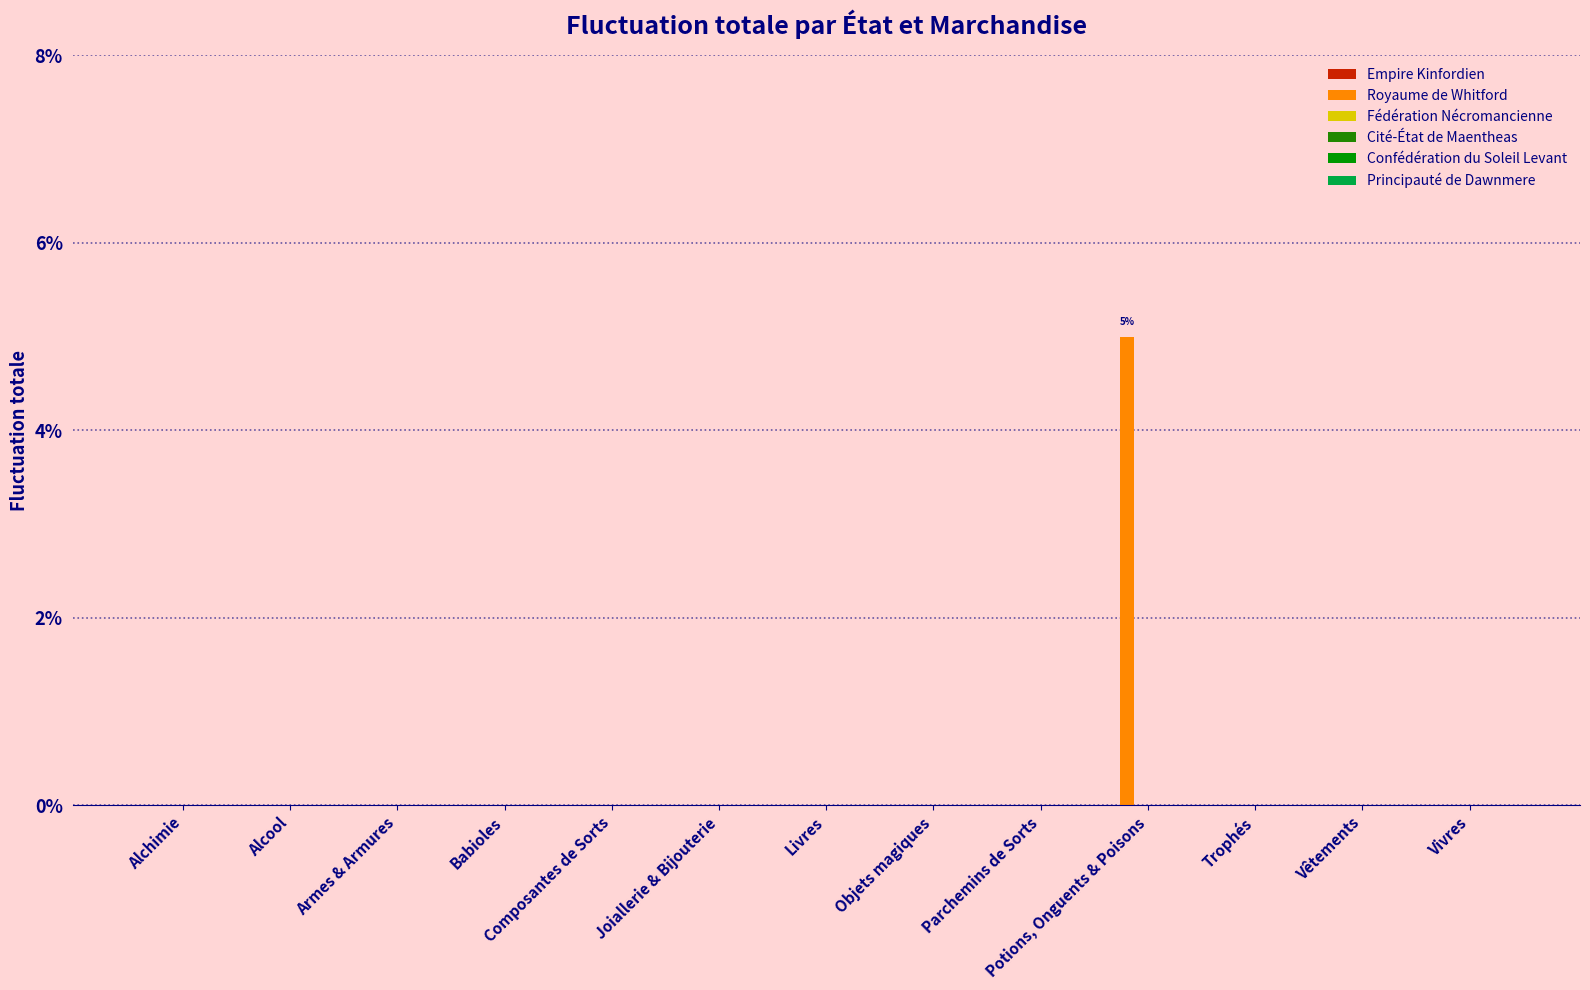

Between Livres and Parchemins de Sorts, which is larger?

Livres